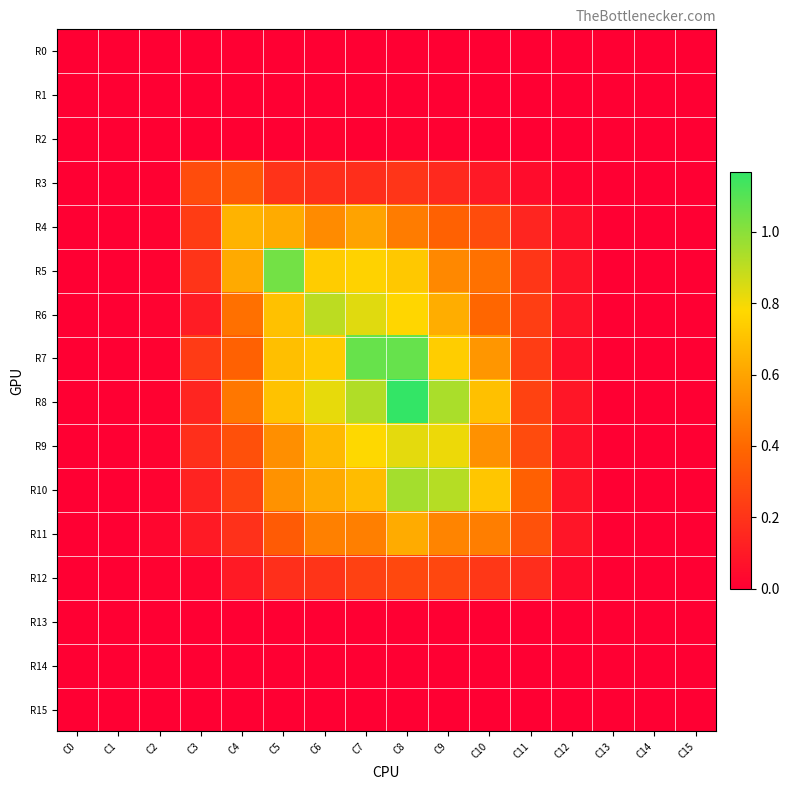

What is the total value across all series at C4?

3.7